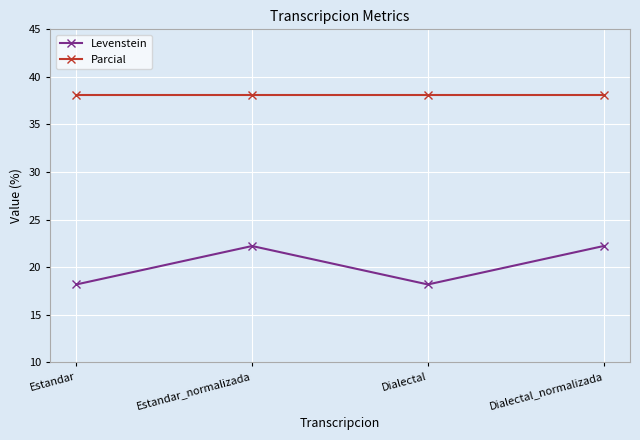

Rank the series at Dialectal_normalizada from highest to lowest value.

Parcial, Levenstein